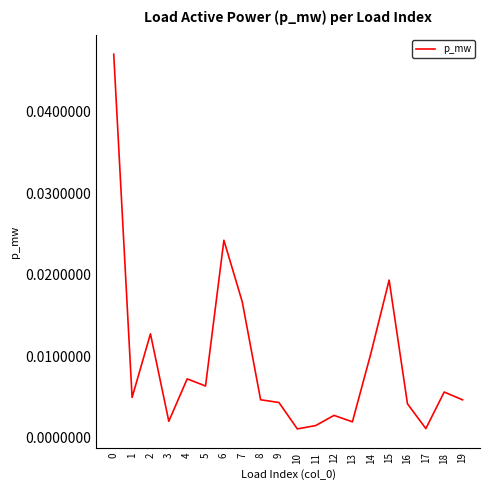

Rank the categories by value from lowest to highest.

10, 17, 11, 13, 3, 12, 16, 9, 19, 8, 1, 18, 5, 4, 14, 2, 7, 15, 6, 0